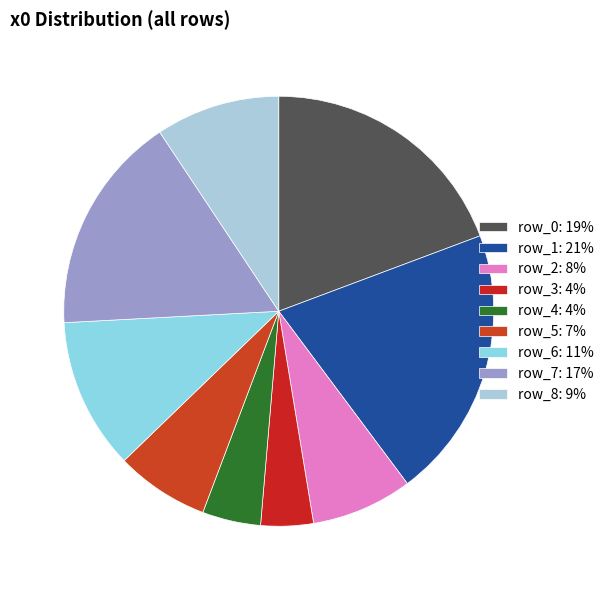

Is row_3 the majority of the pie?

No